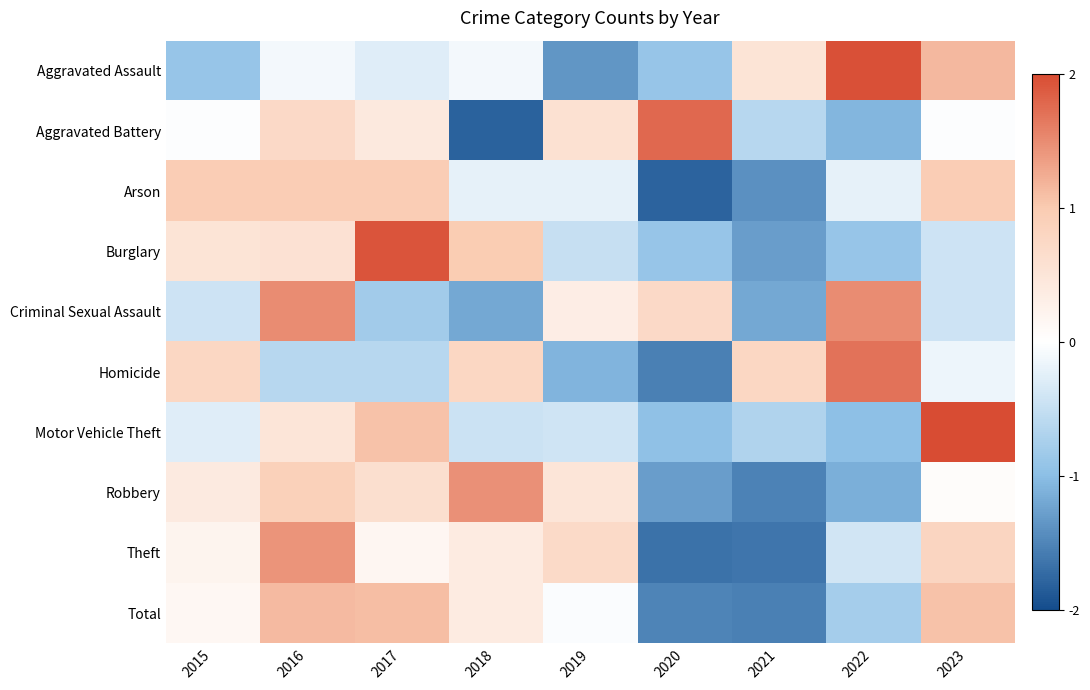

At how many categories does at least one series exceed 2?

1